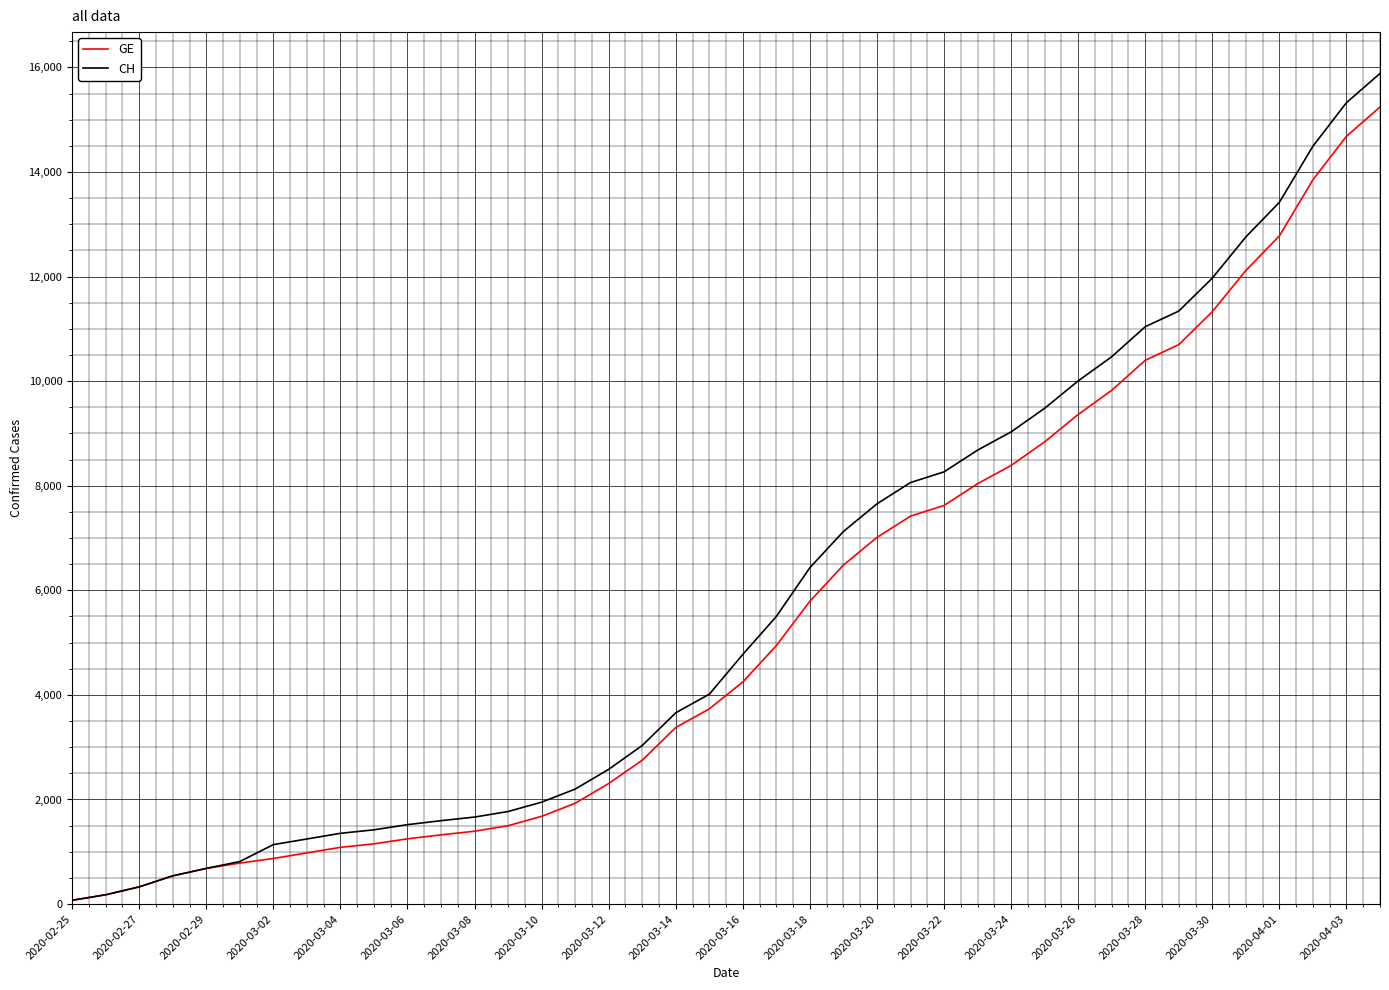

What is the highest value of the GE series?

15242